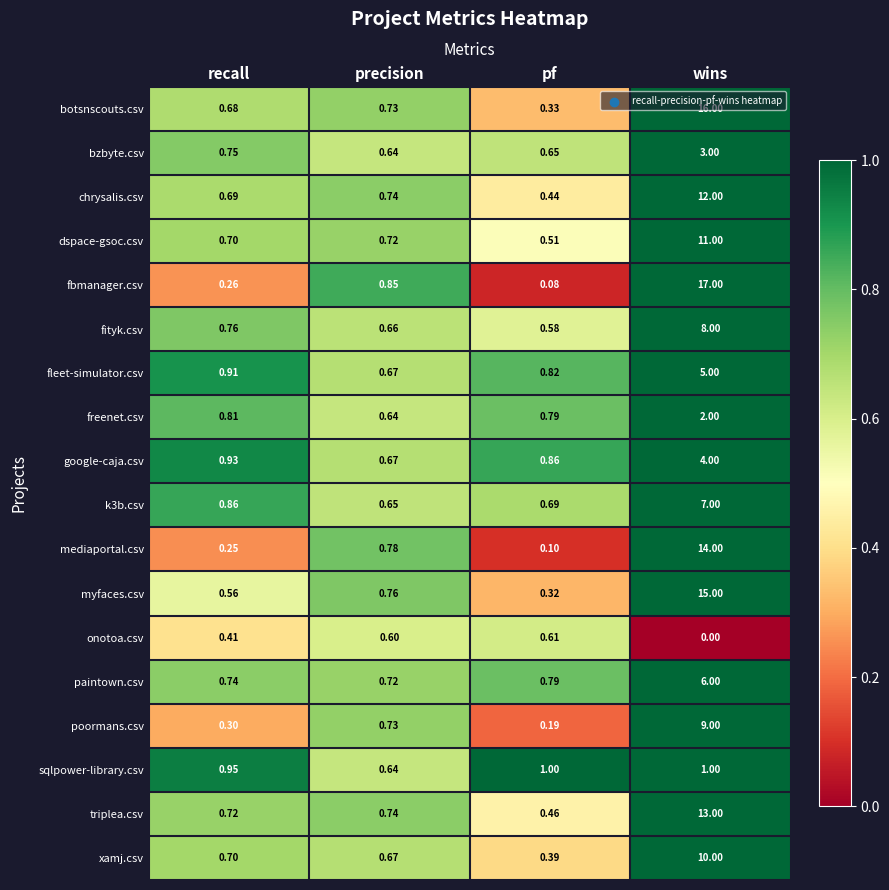

Which series has the largest range (max minus min)?

fbmanager.csv